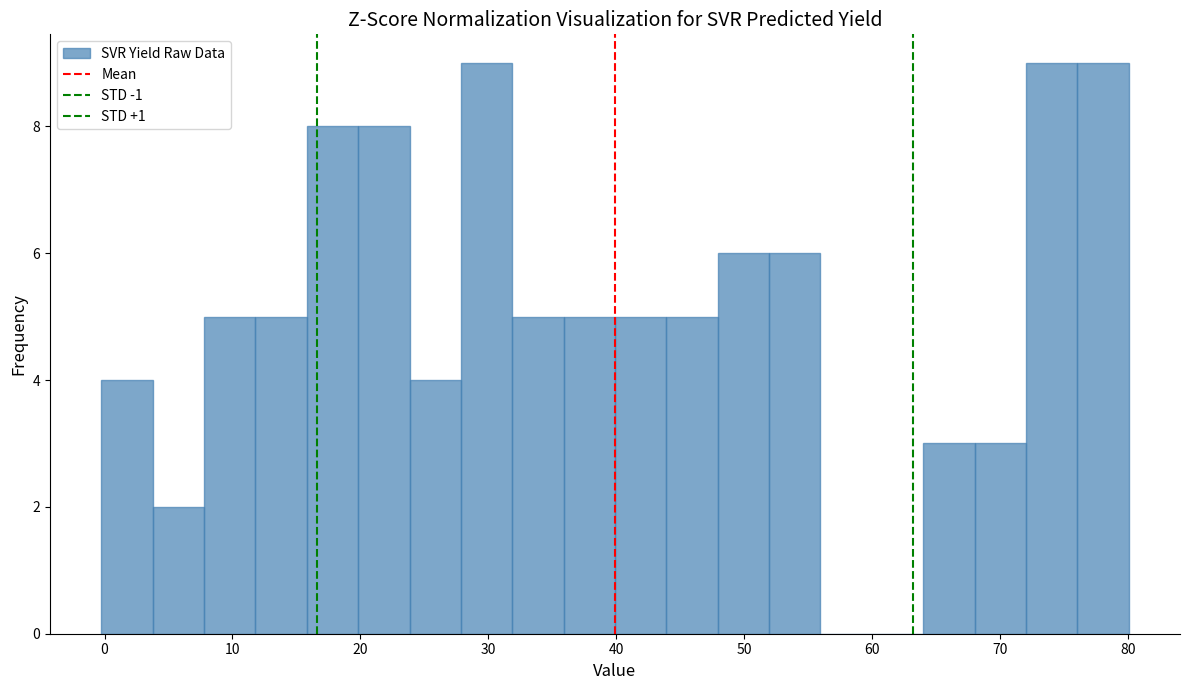

Reading left to right, transcribe this chart: for each bar, give the range it covers on the x-axis and its height. Neither the bar edges nor the heights are printed on the chart, so give them approximately, as read against the axes.

0 to 4: 4
4 to 8: 2
8 to 12: 5
12 to 16: 5
16 to 20: 8
20 to 24: 8
24 to 28: 4
28 to 32: 9
32 to 36: 5
36 to 40: 5
40 to 44: 5
44 to 48: 5
48 to 52: 6
52 to 56: 6
56 to 60: 0
60 to 64: 0
64 to 68: 3
68 to 72: 3
72 to 76: 9
76 to 80: 9